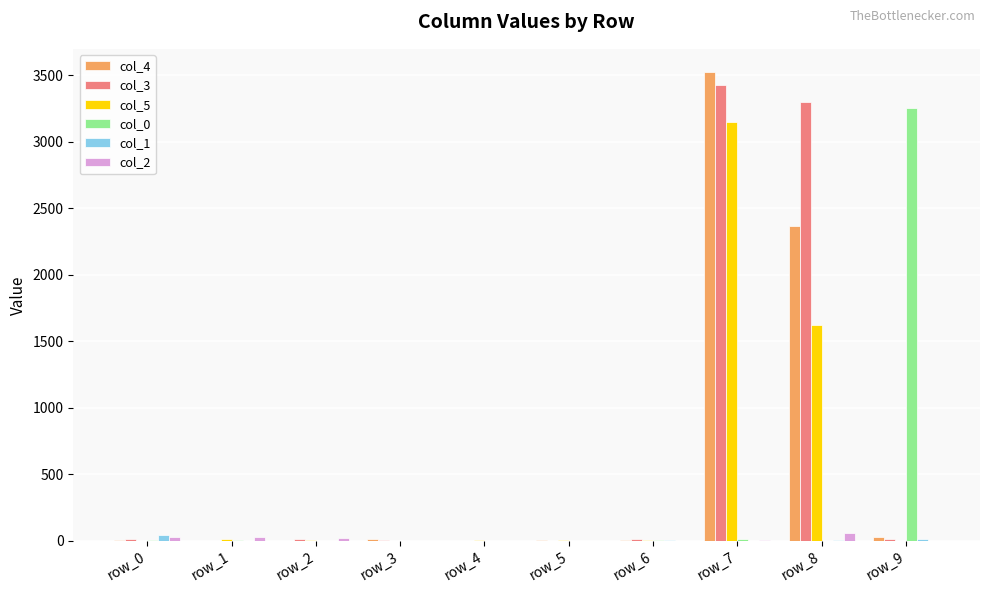

At which category is the sum across all series the highest?

row_7